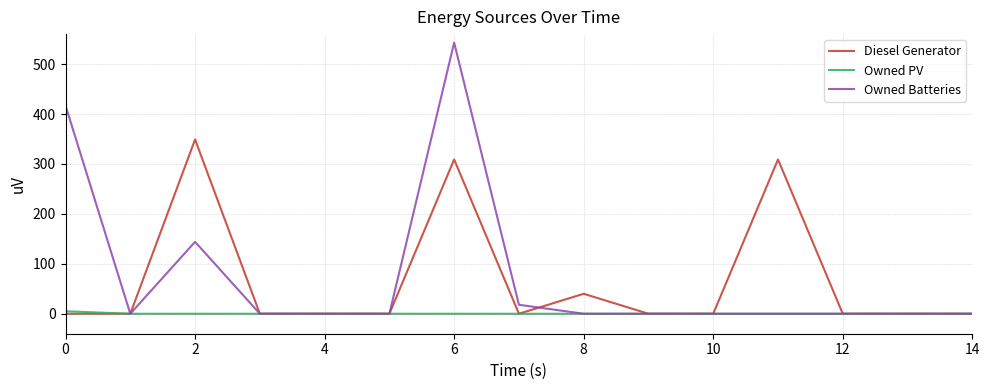

Which series has the largest range (max minus min)?

Owned Batteries